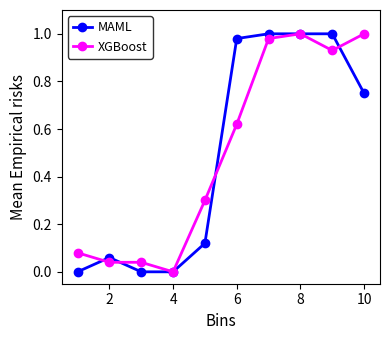

Is this an area chart (filled region under the line)?

No